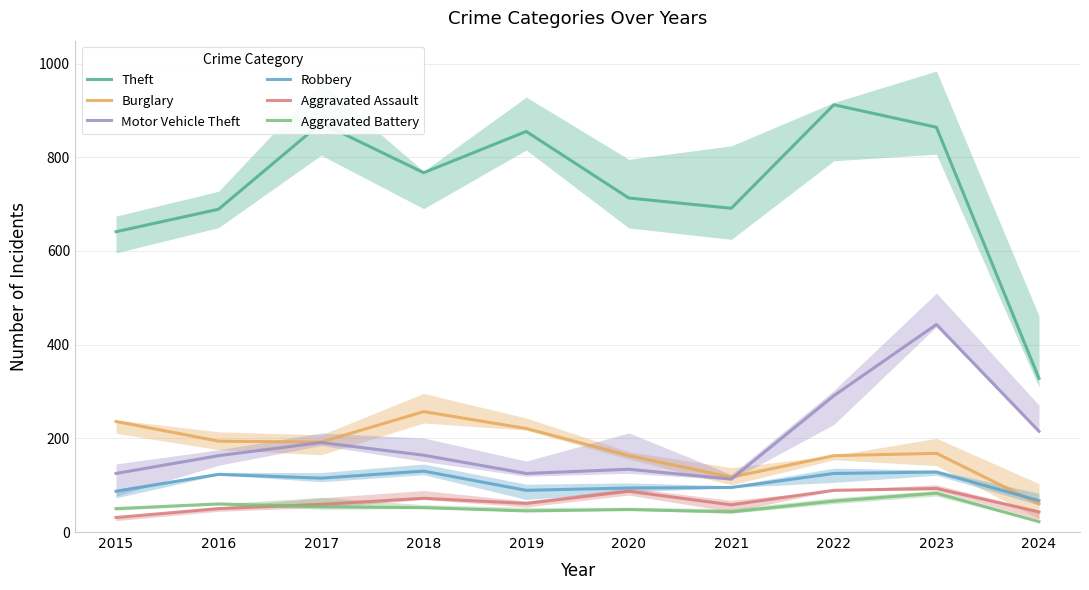

True or false: Motor Vehicle Theft and Aggravated Battery intersect in this chart.

False